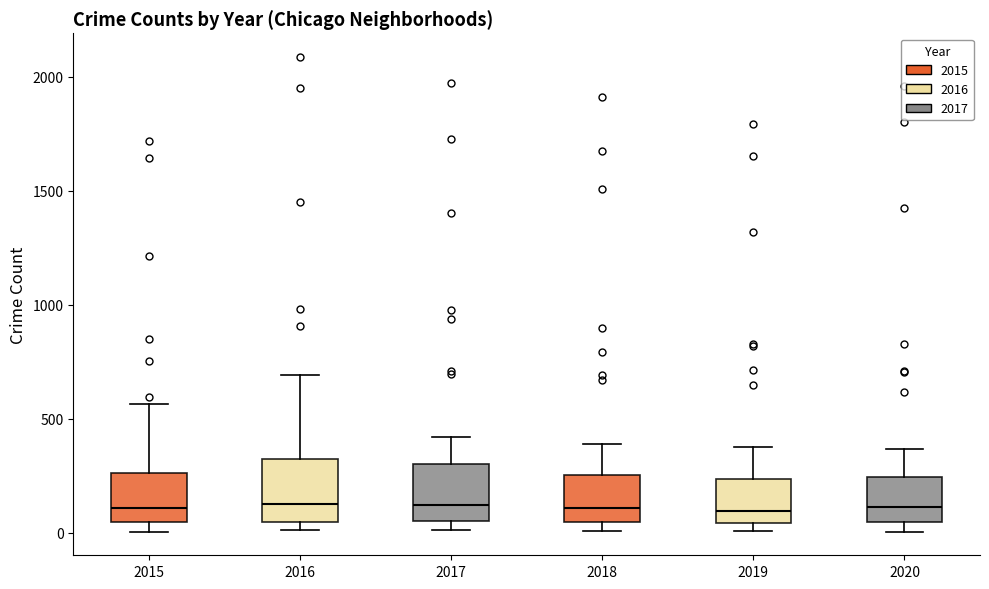

Where does the median line of the box at x = 2020 sit on the y-axis? The values are not printed on the chart, so give them approximately, as read against the axis.

100